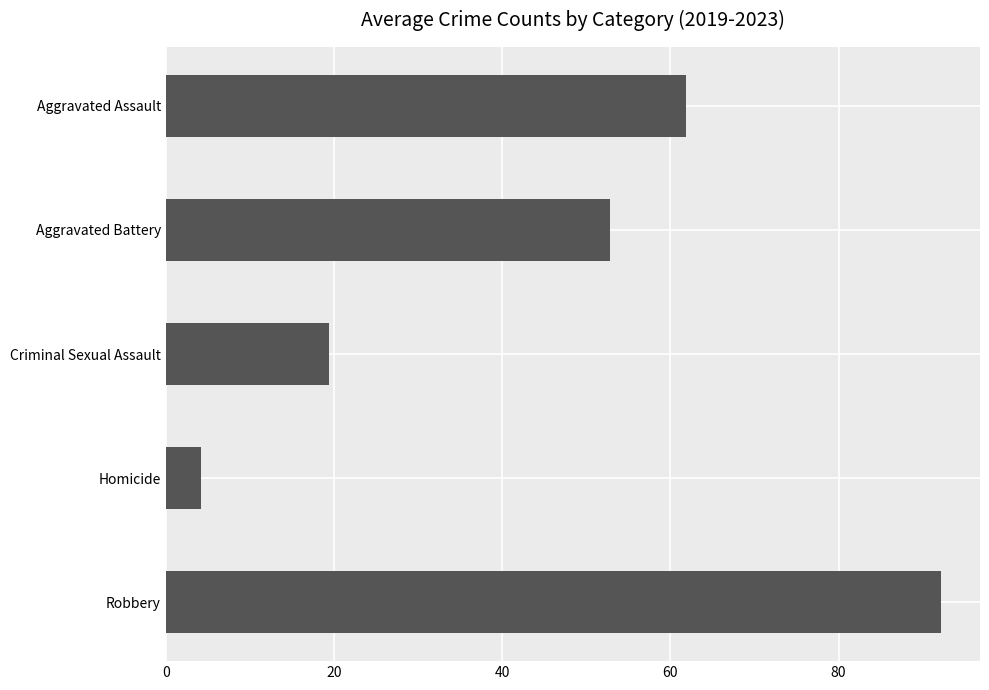

What is the difference between the second highest and minimum values?

57.6